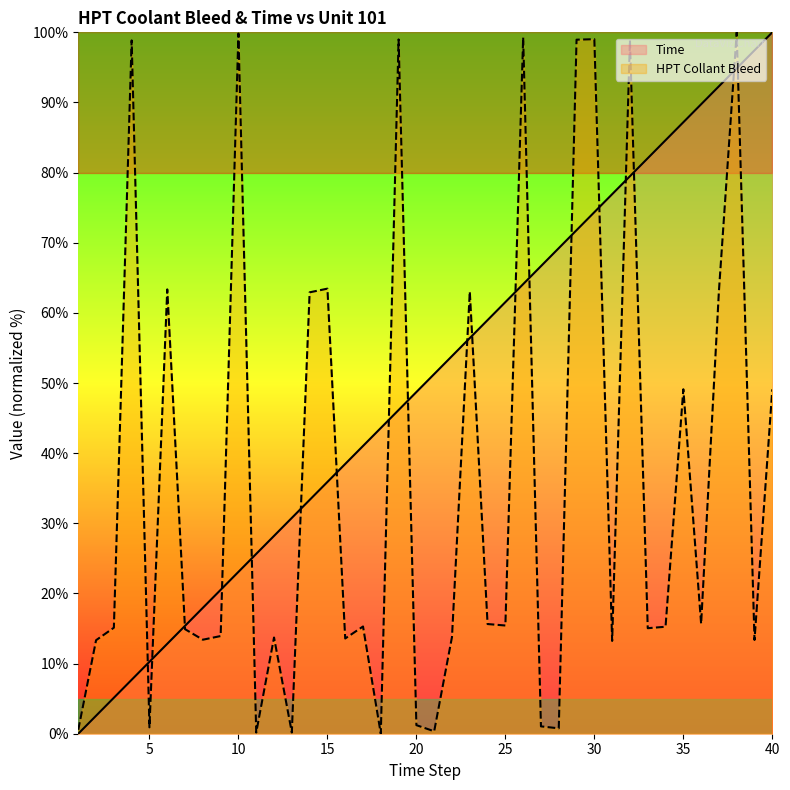

What is the difference between the highest and lowest values at 22?

40.1